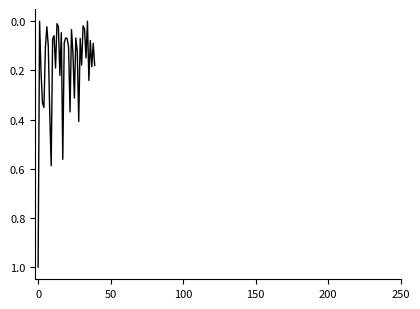

What is the difference between the maximum and second lowest values?

1.0